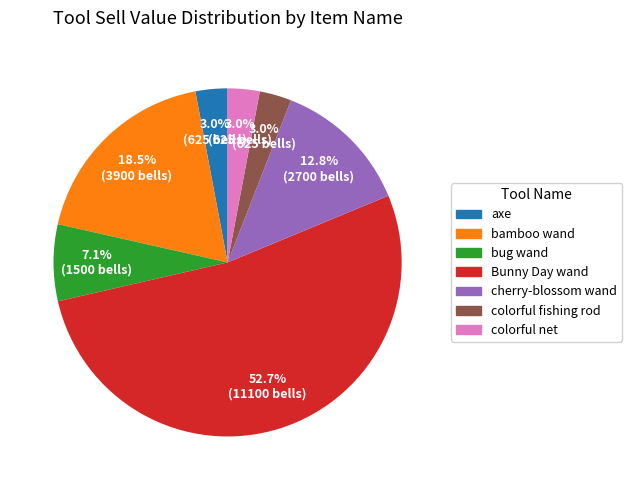

To the nearest percent, what is the average slice percentage?

14%